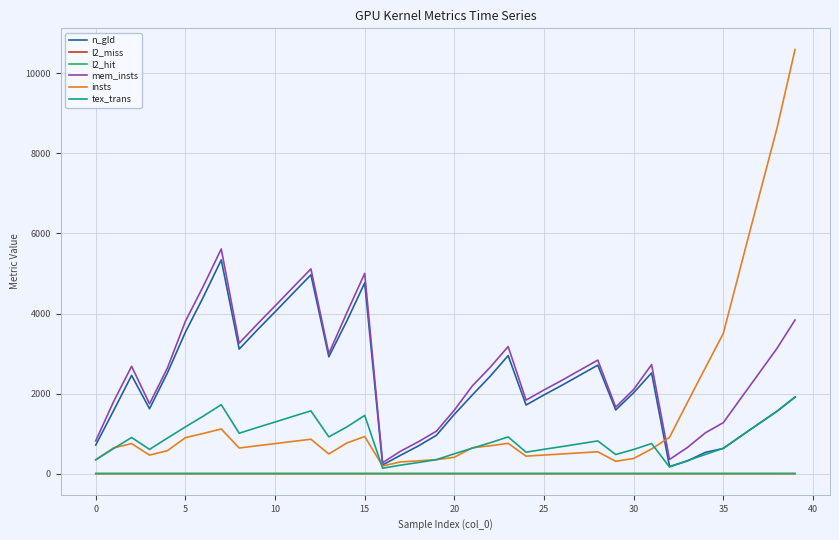

What is the greatest value displayed?

10596.0